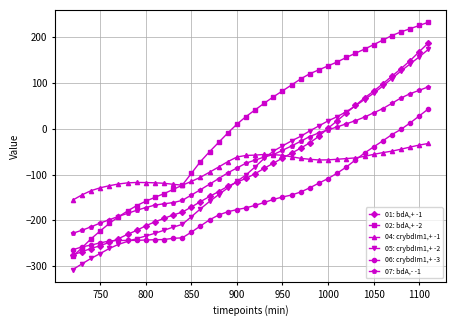

What is the sum of all 01: bdA,+ -1 values?

-3309.5